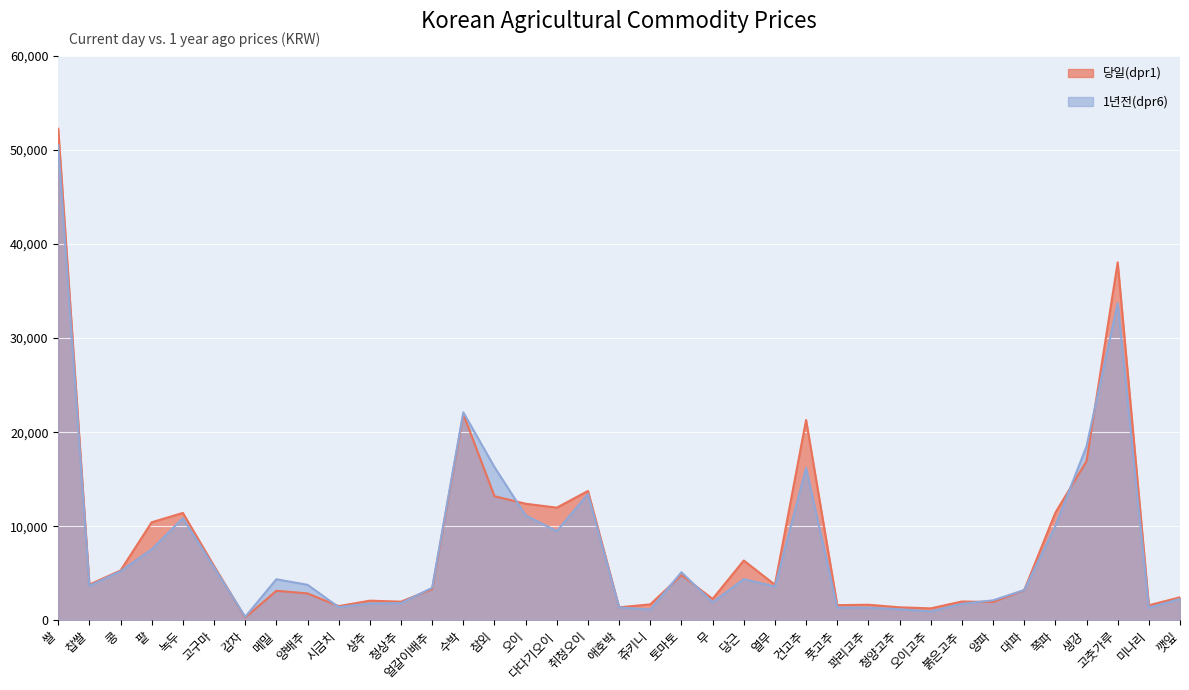

Is it true that 당일(dpr1) equals 2099 at 상추?

True